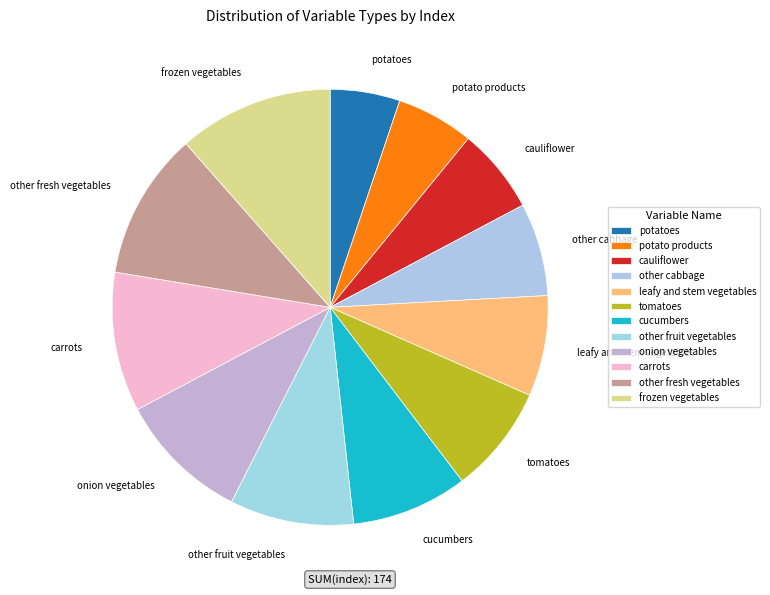

Combined, do onion vegetables and frozen vegetables account for over 50%?

No